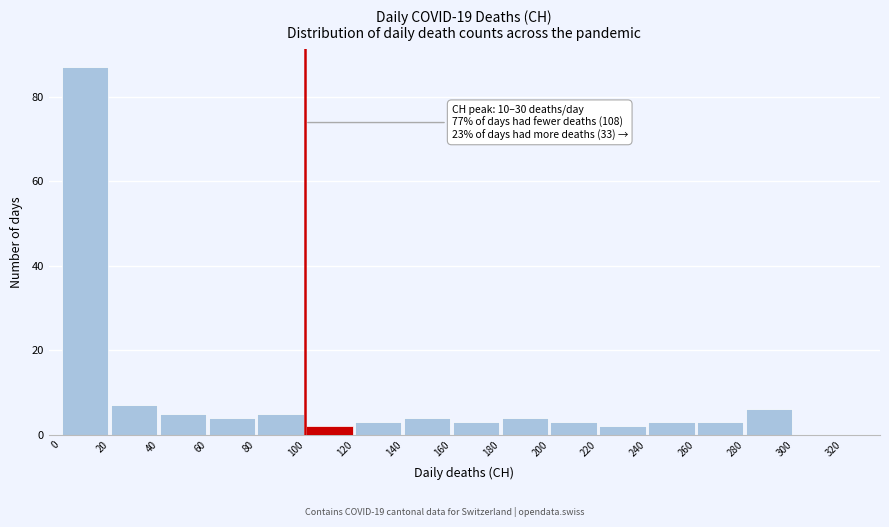

Which range on the x-axis has the tallest bar?

0 to 20